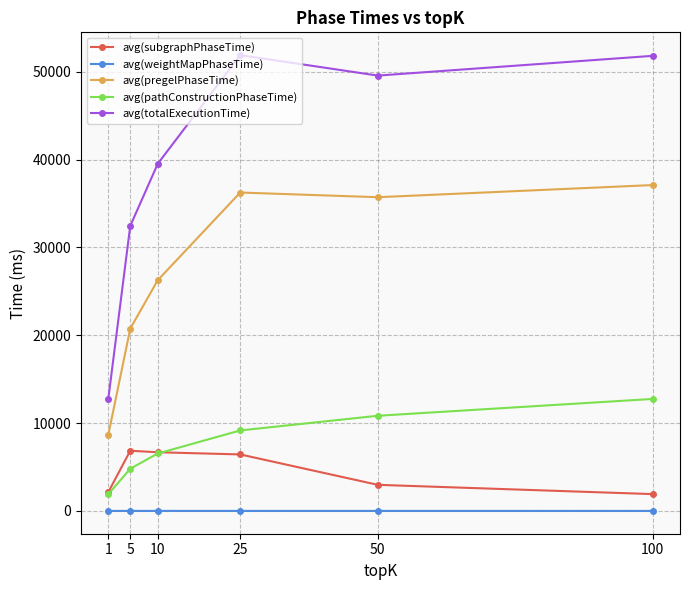

What is the minimum value for avg(totalExecutionTime)?

12718.6